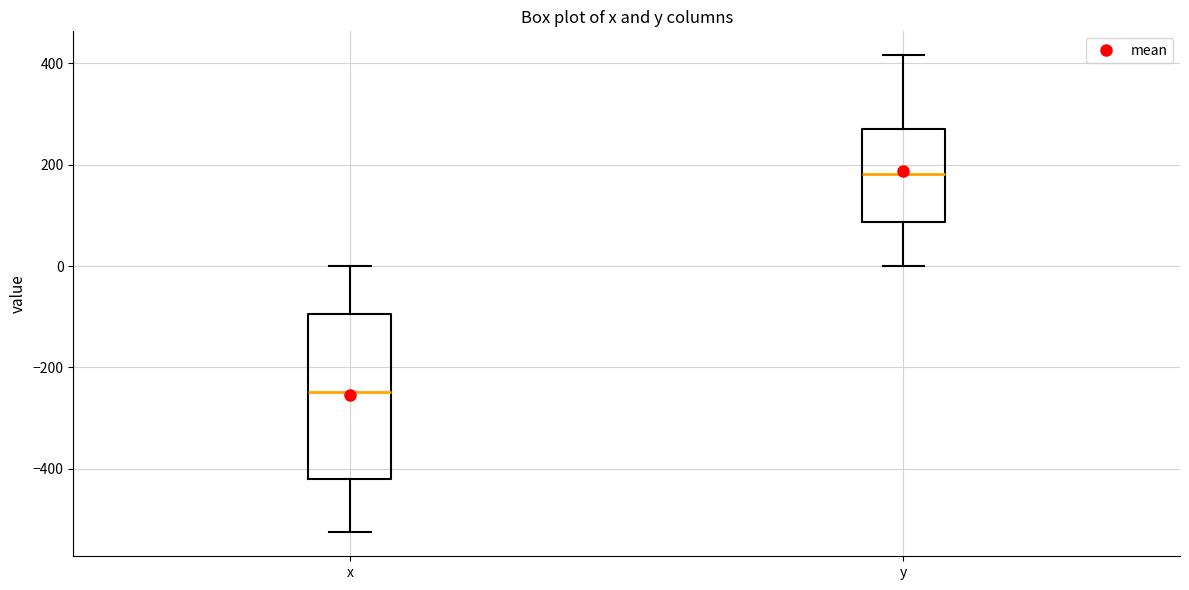

Reading left to right, read every box against the y-axis: the position of its median line, the range the box covers, and the ends of its whiskers. The values are not printed on the chart, so give them approximately, as read against the axis.

x: median -240, box -420 to -100, whiskers -520 to 0
y: median 180, box 80 to 280, whiskers 0 to 420